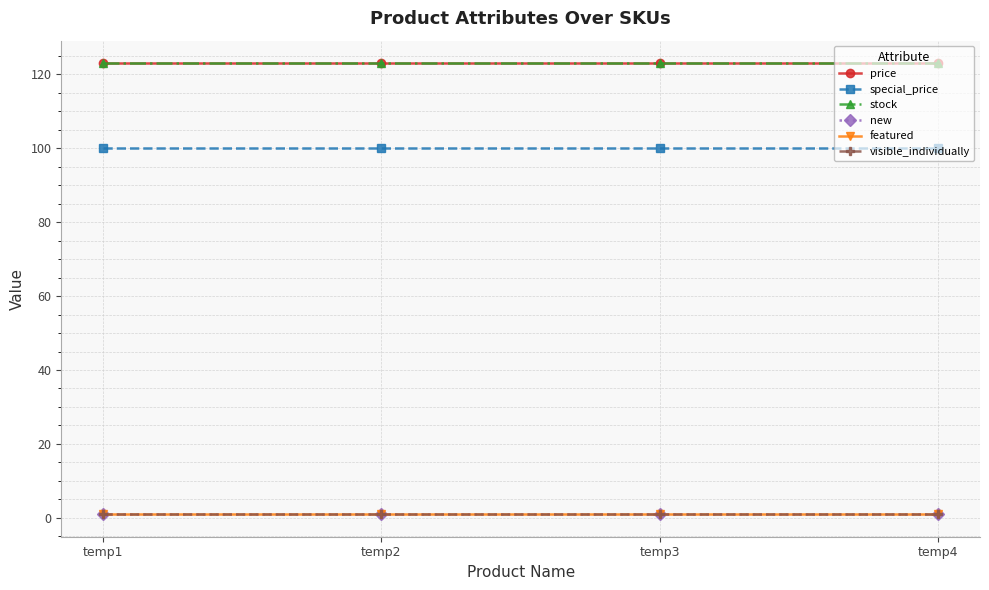

Is this an area chart (filled region under the line)?

No